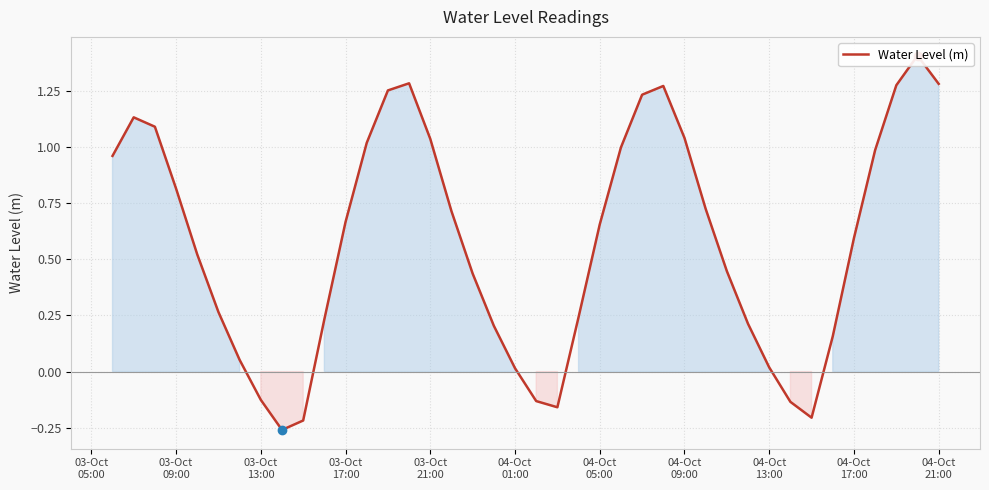

How many values exceed 0?

33